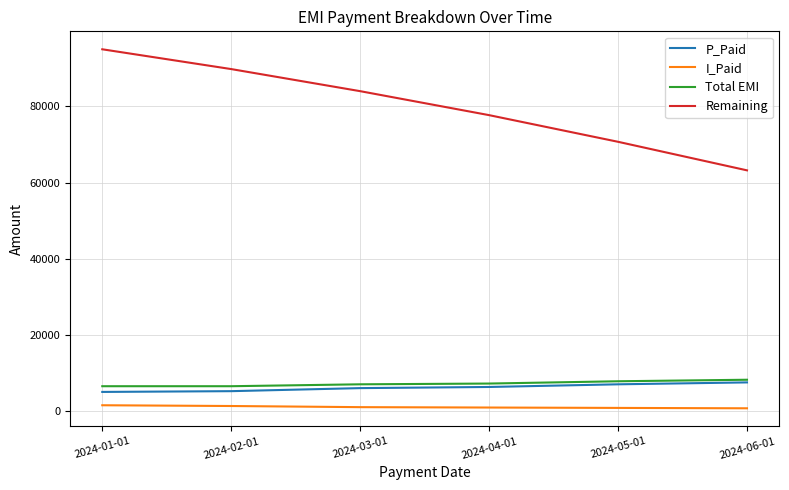

True or false: P_Paid and Remaining intersect in this chart.

False